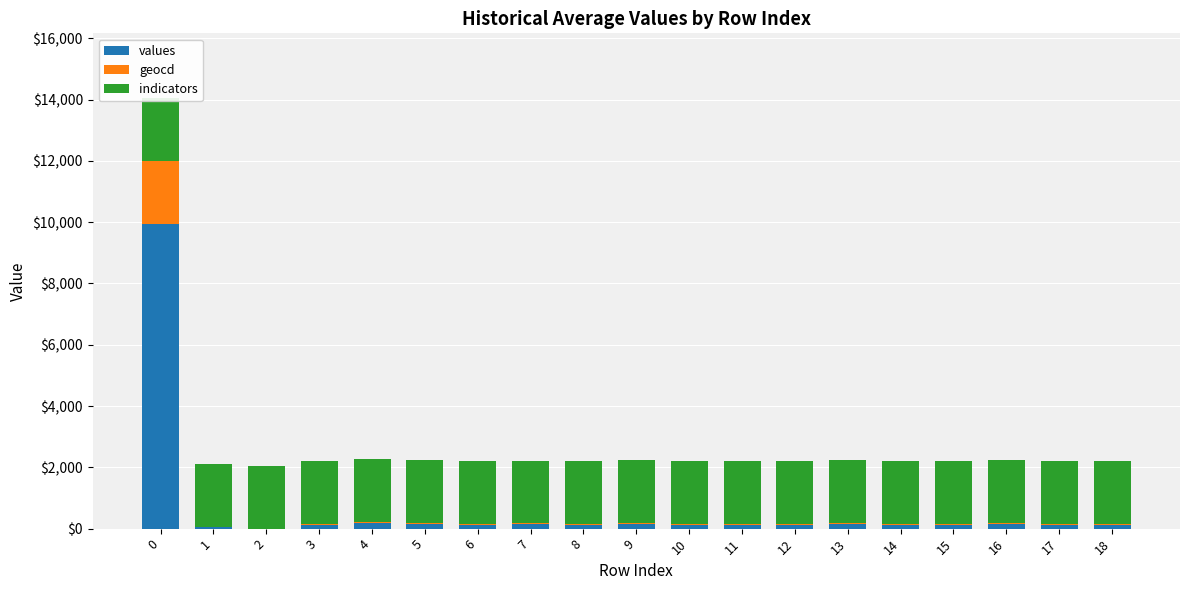

How many bars are there in total?

57